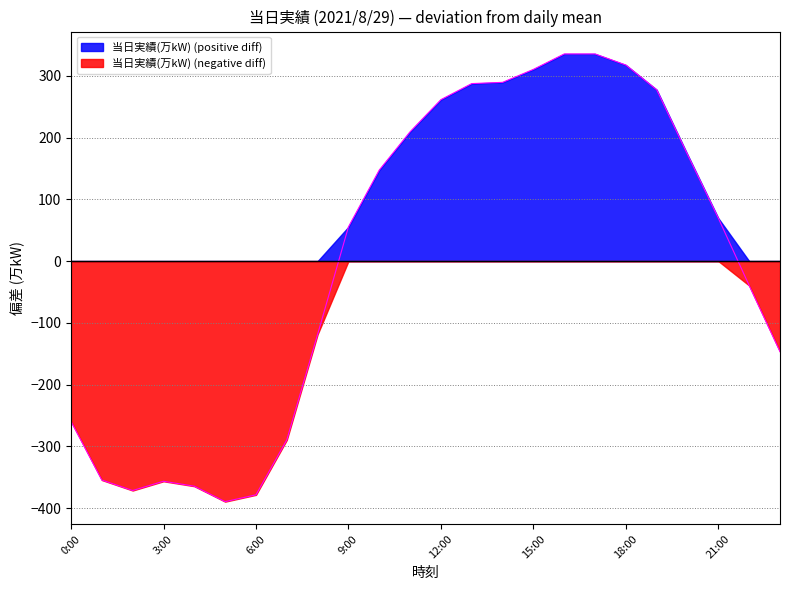

How many values exceed 69?

12